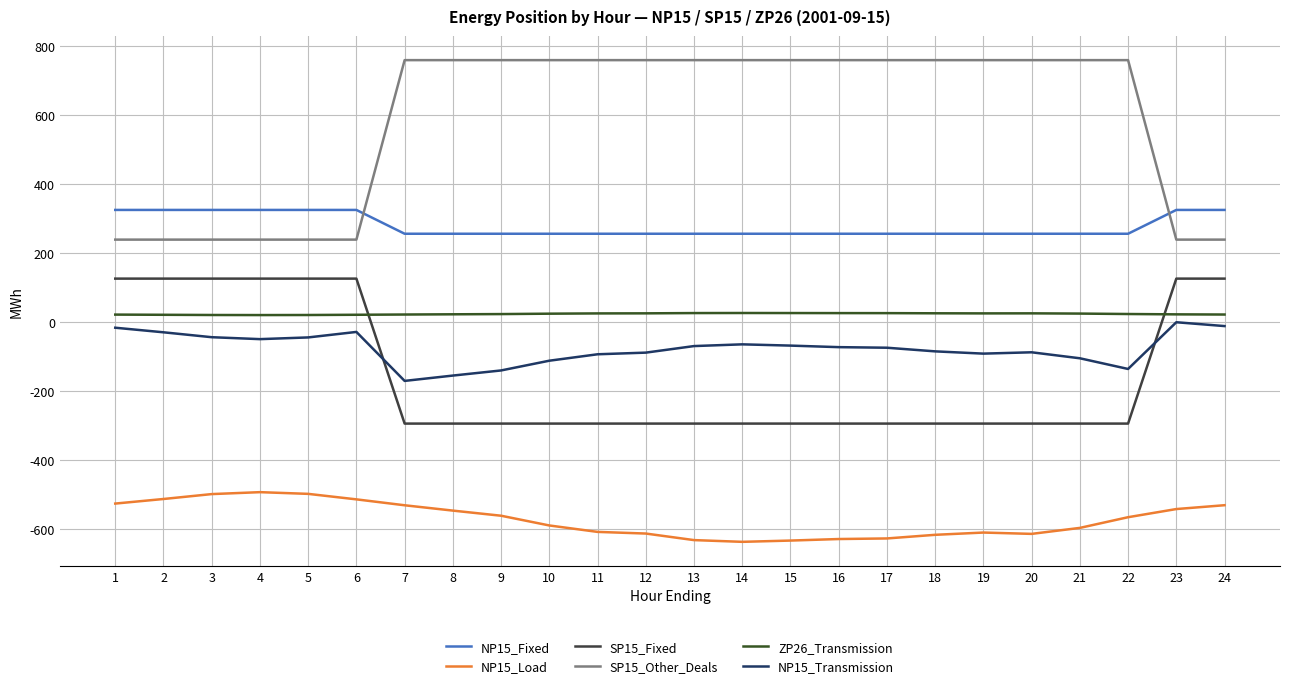

True or false: NP15_Transmission and NP15_Load intersect in this chart.

False